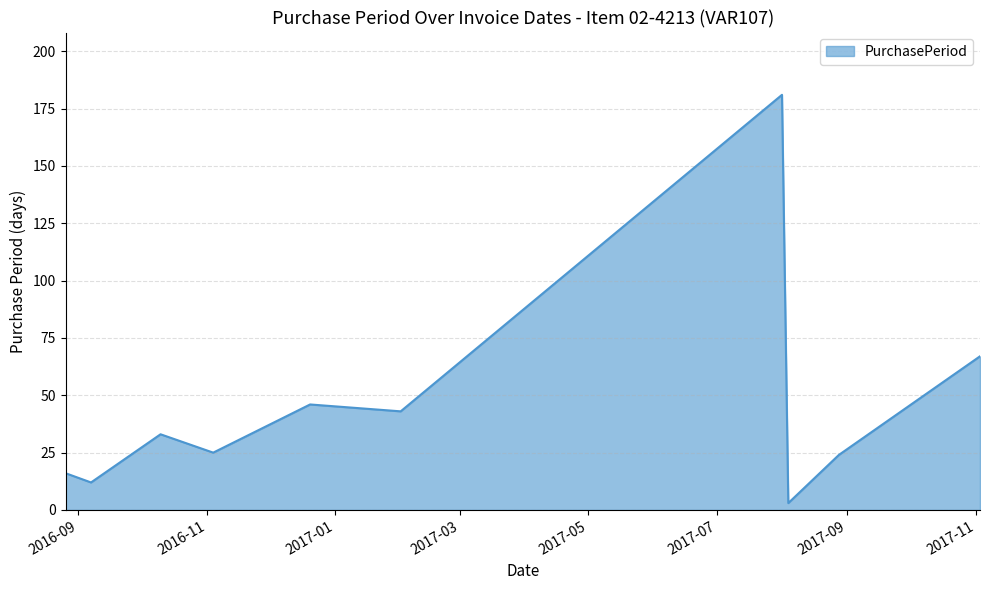

What is the difference between the maximum and minimum values?

178